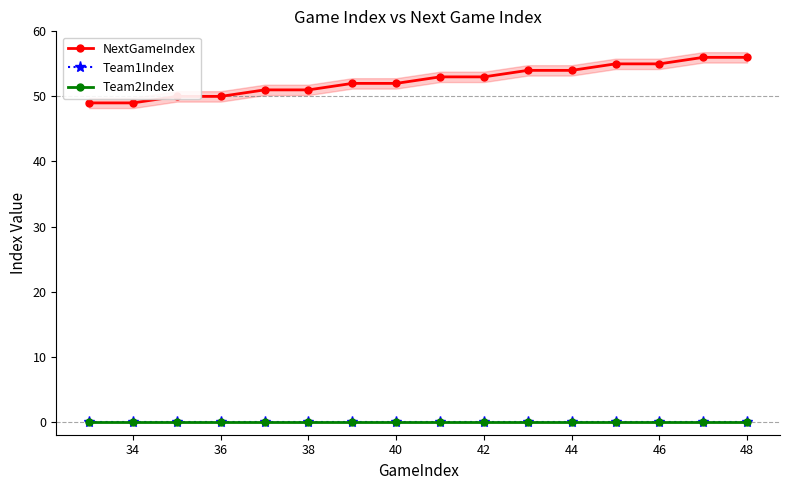

True or false: NextGameIndex and Team2Index intersect in this chart.

False